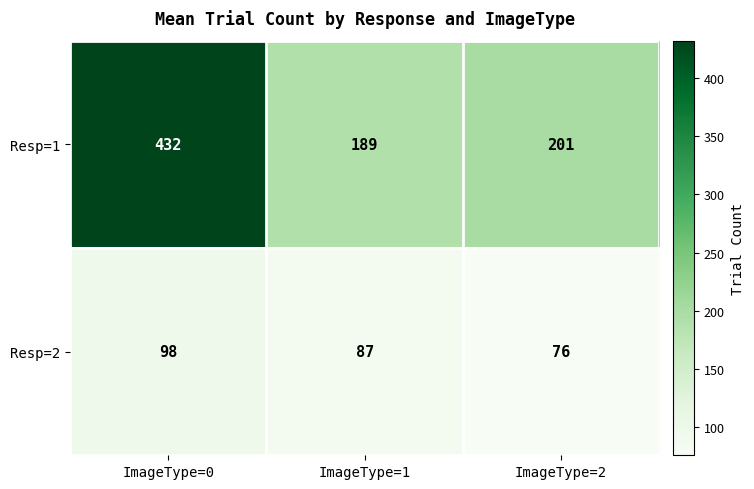

At which category does the chart reach its minimum across all series?

ImageType=2